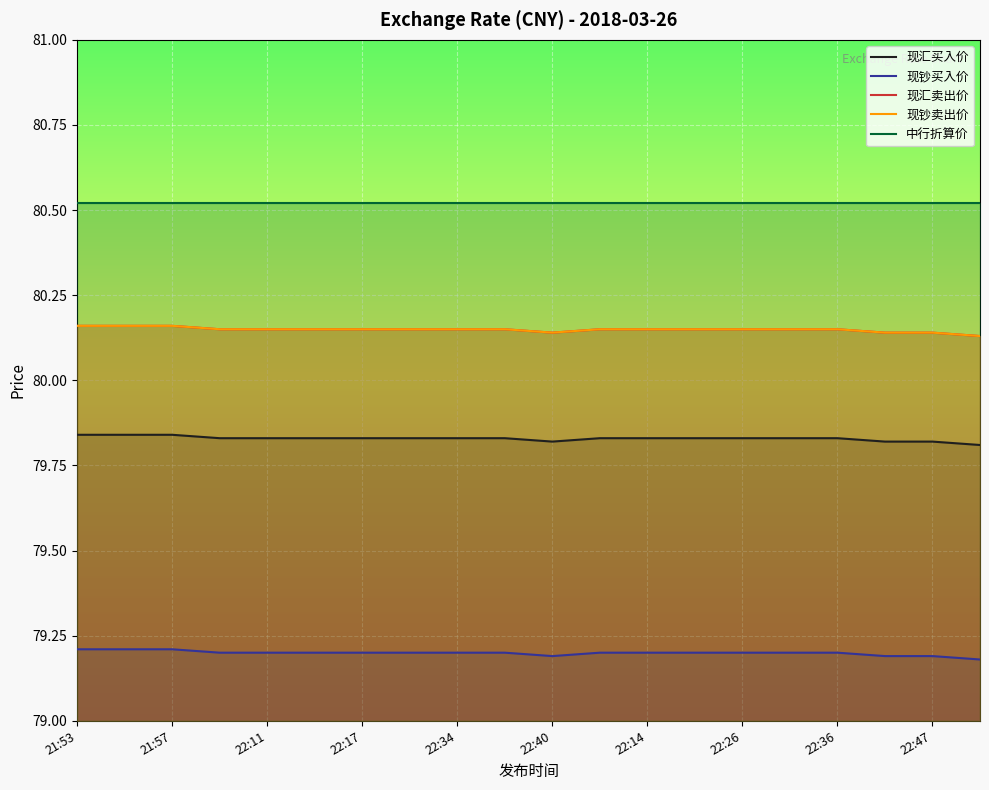

What is the label of the 10th point from the left?

22:47